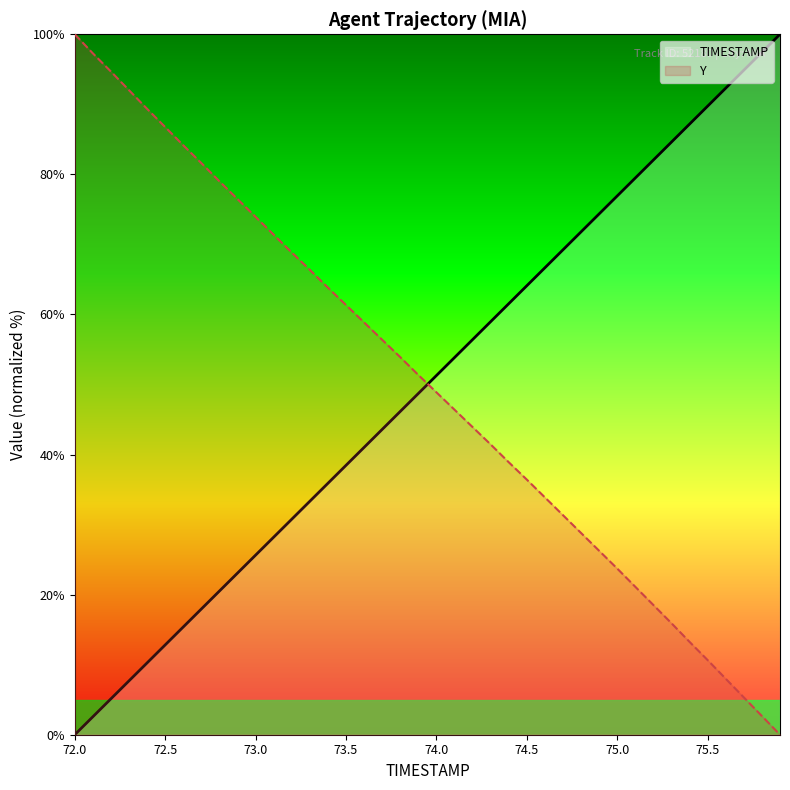

True or false: TIMESTAMP has more than 1 interior local peaks.

False